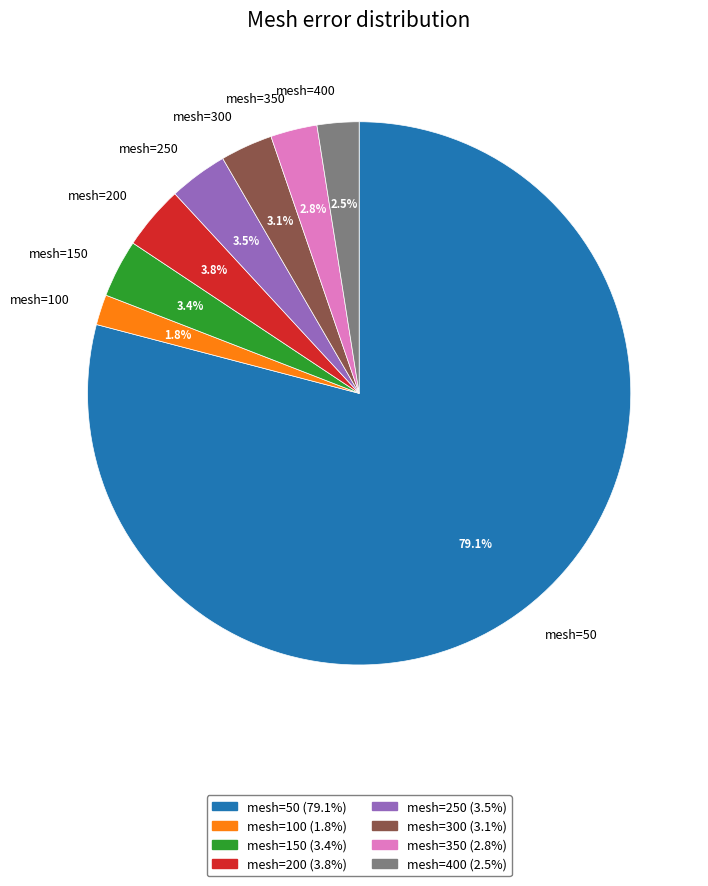

Which slice is the largest?

mesh=50